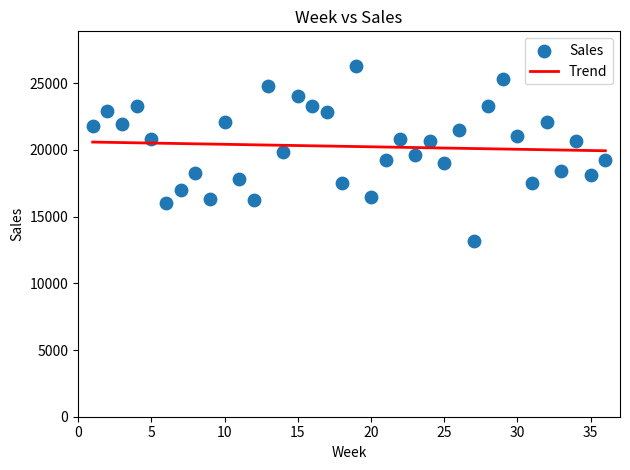

What is the range of Y values (max minus min)?

13124